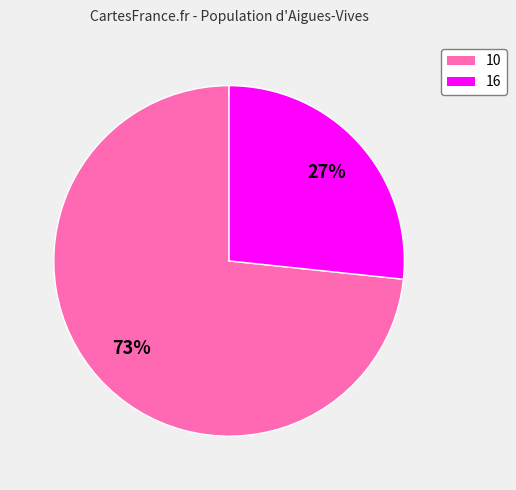

Which has a higher value, 16 or 10?

10